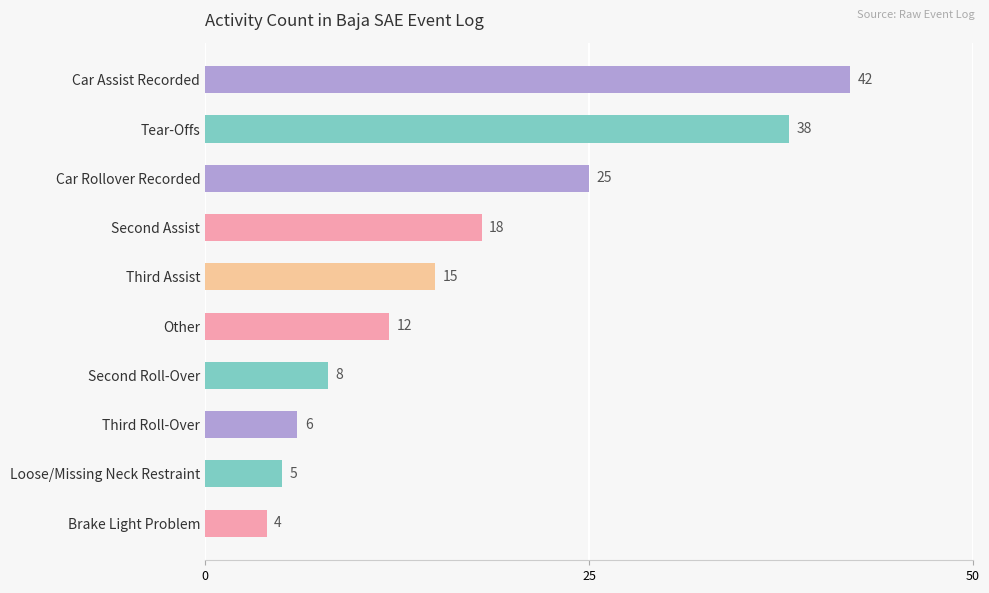

True or false: the data shows 25 at Car Rollover Recorded.

True